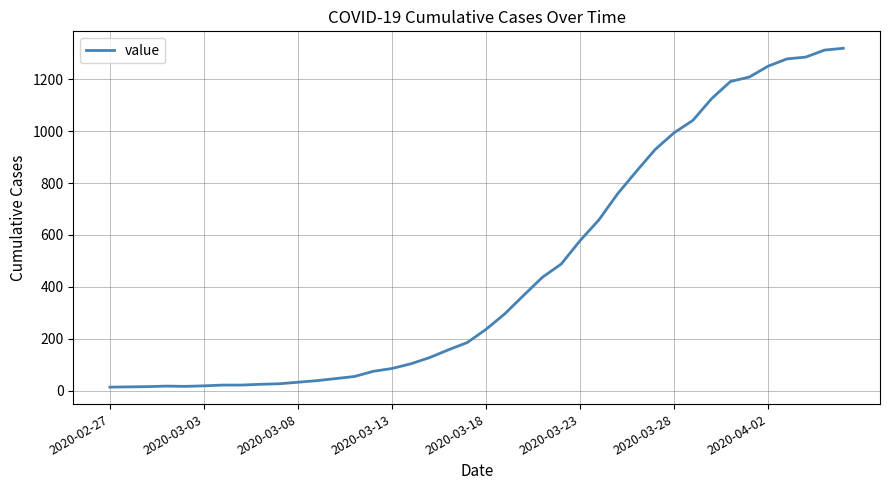

How many lines are shown in the chart?

1